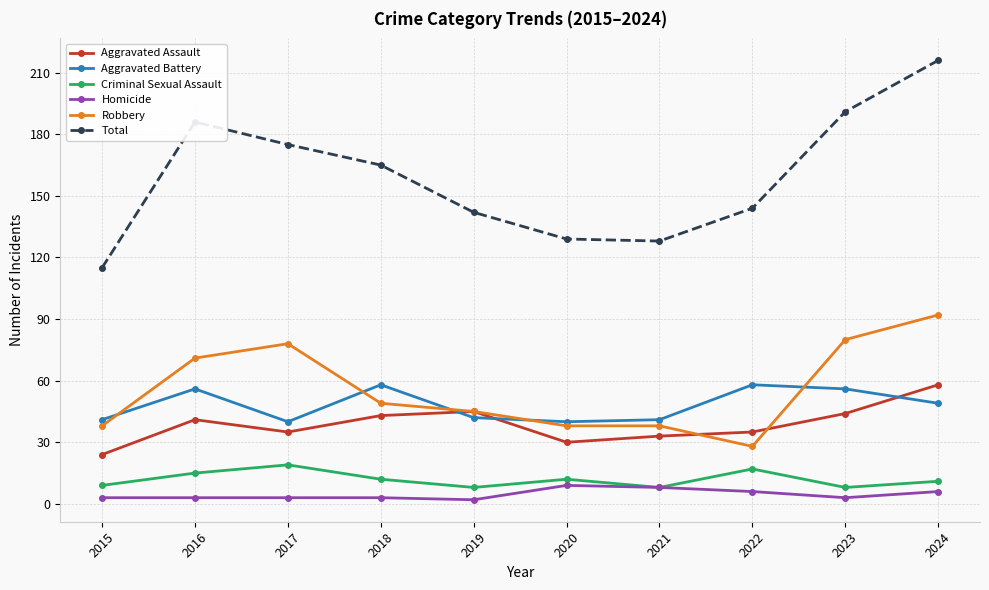

How many data points in Total are less than 165?

5